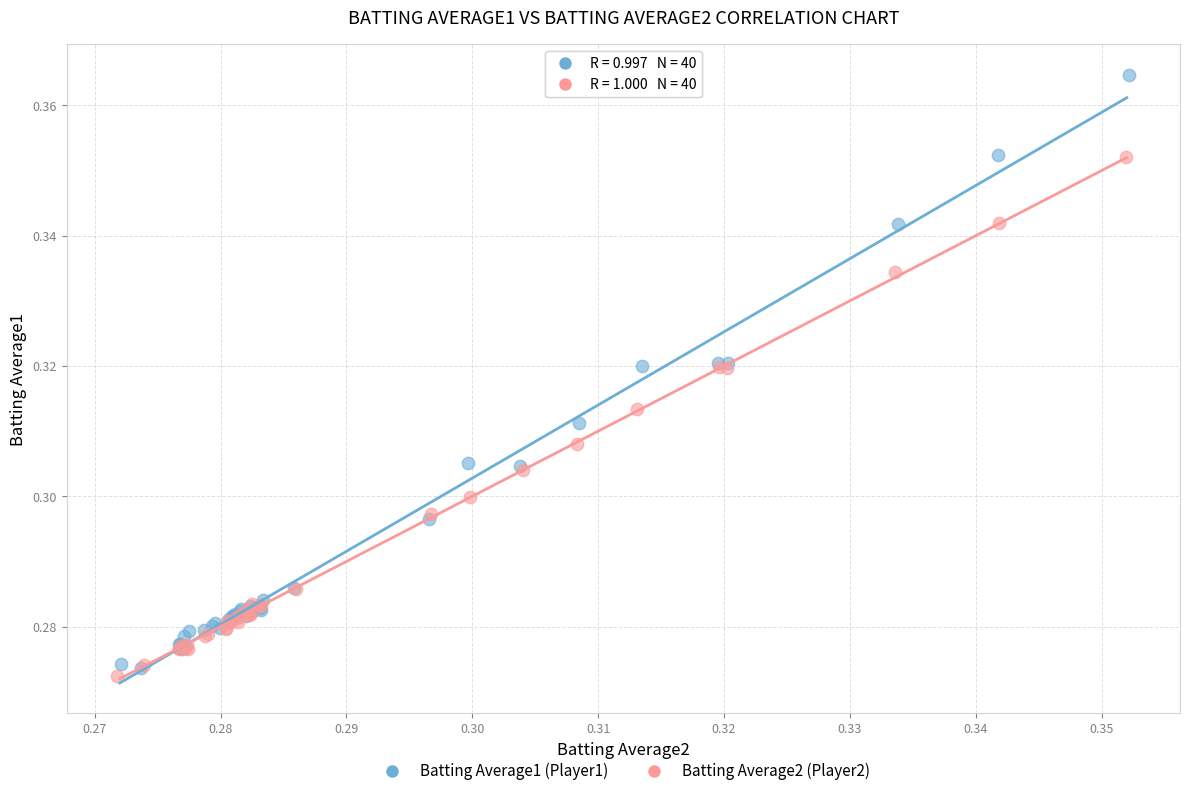

Which series has the largest Y range (max minus min)?

Batting Average1 (Player1)